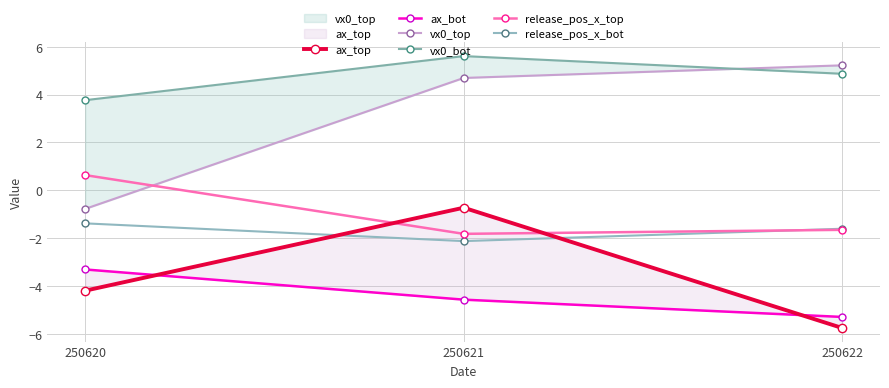

True or false: vx0_bot has a value of 4.9 at 250620.

False